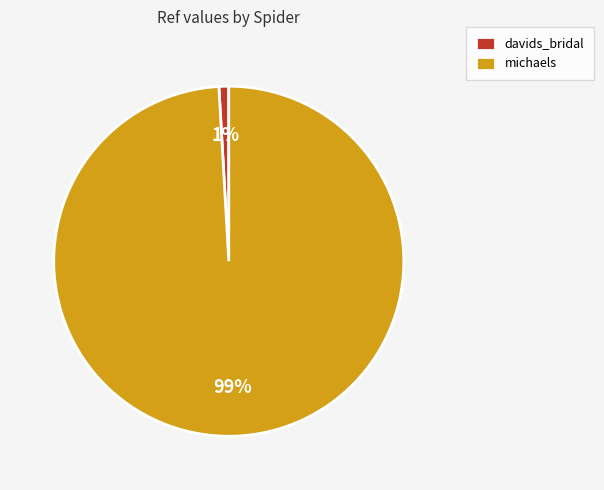

Is there a majority slice in this chart?

Yes